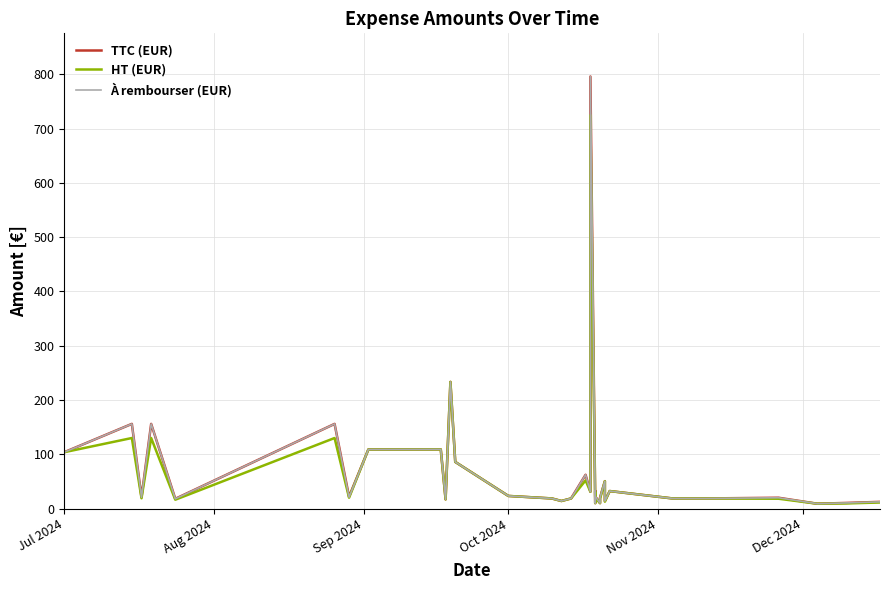

Is the value of TTC (EUR) at 7 greater than the value of HT (EUR) at 18?

No